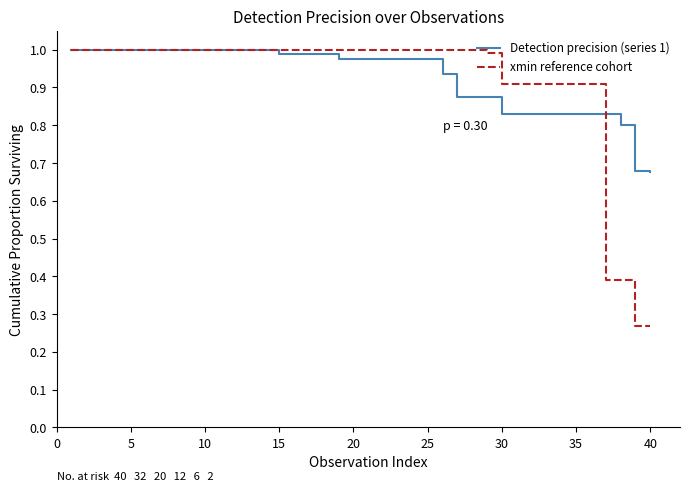

Does the chart display data point markers on the line(s)?

No